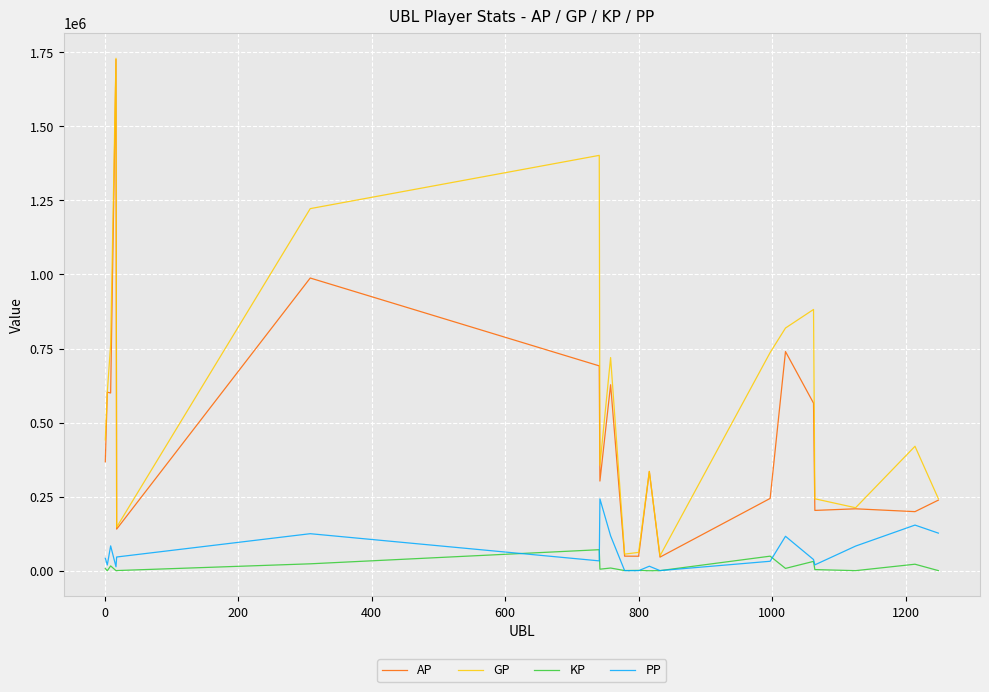

What is the greatest value displayed?

1729804.0